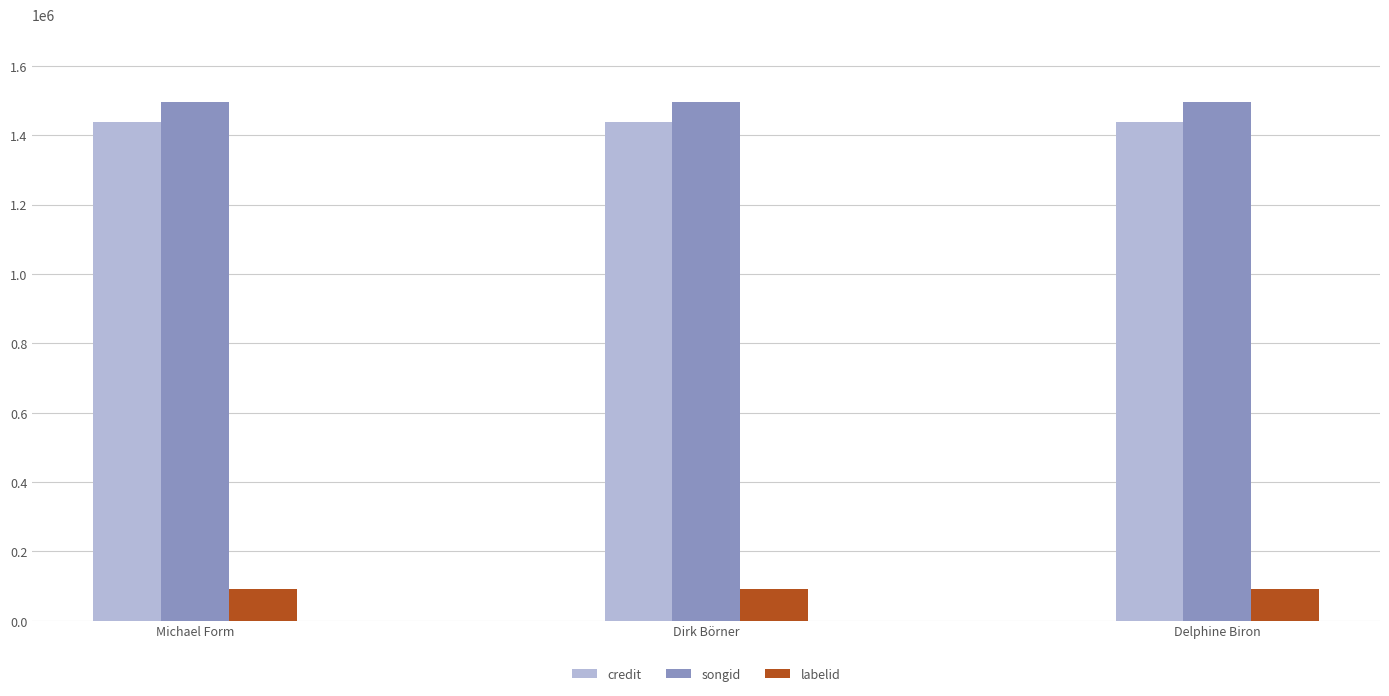

How many data points does each series have?

3